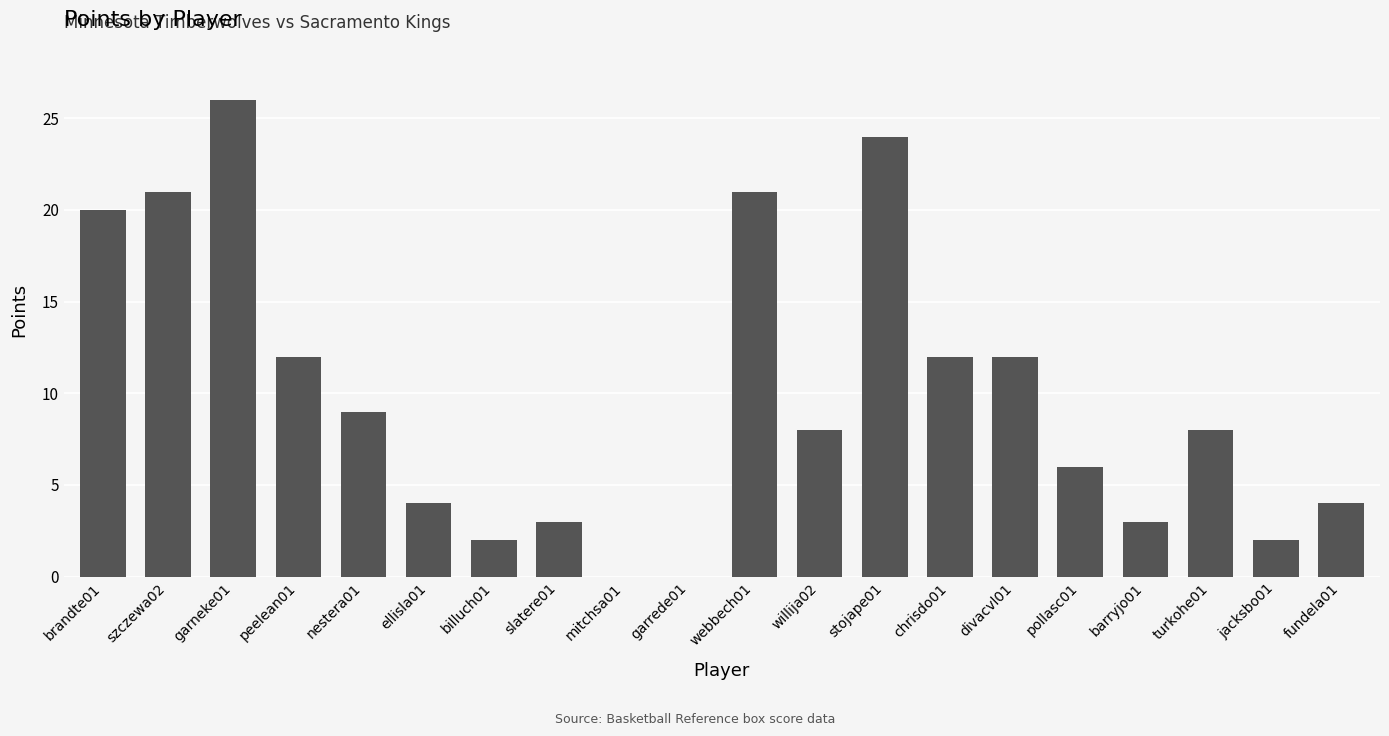

What is the sum of all values?

197